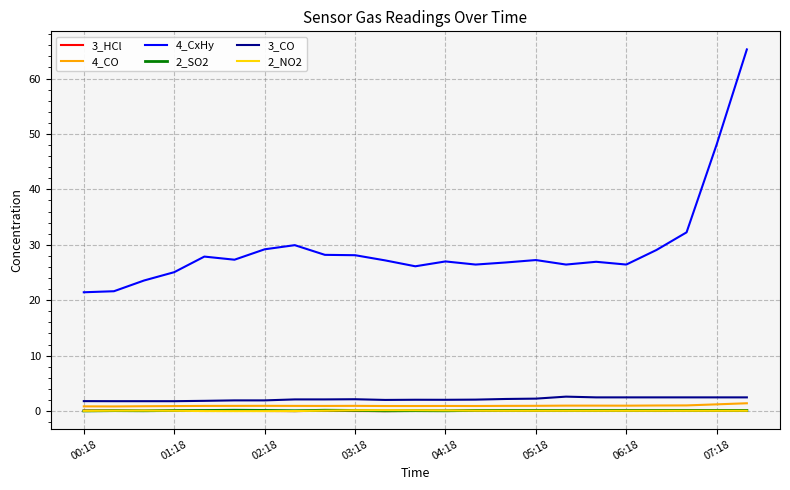

True or false: 2_SO2 and 4_CO cross at least once.

False